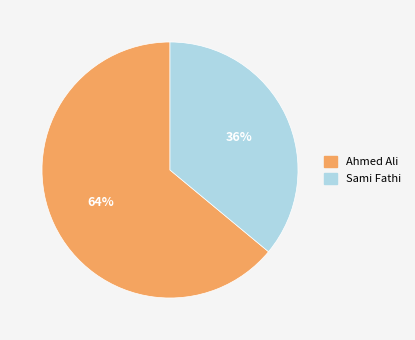

What percentage is the Ahmed Ali slice, to the nearest percent?

64%